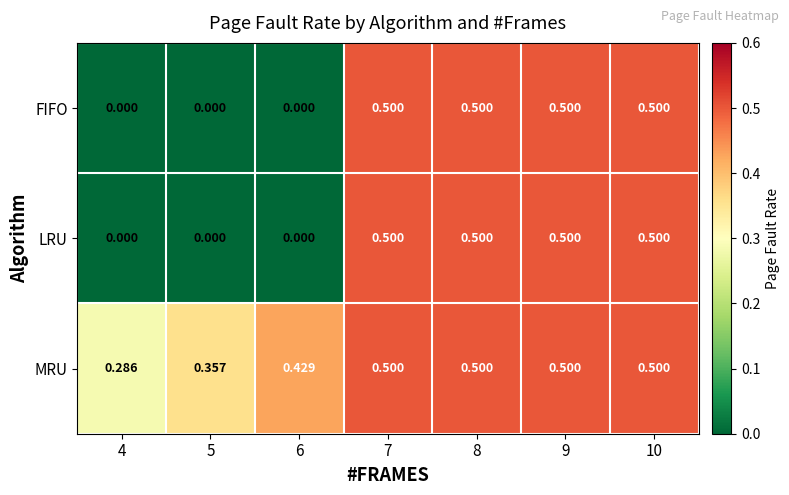

Which series has the largest total across all categories?

MRU